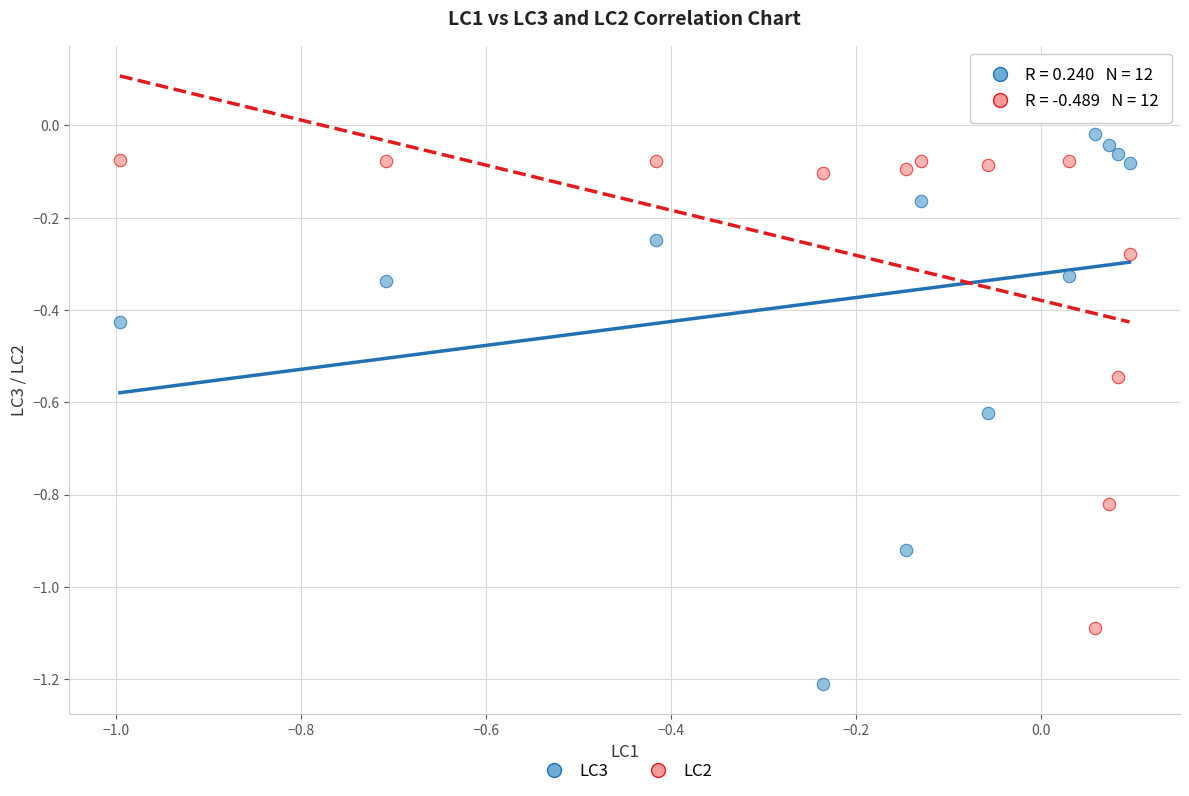

Which series reaches the minimum Y coordinate?

LC3